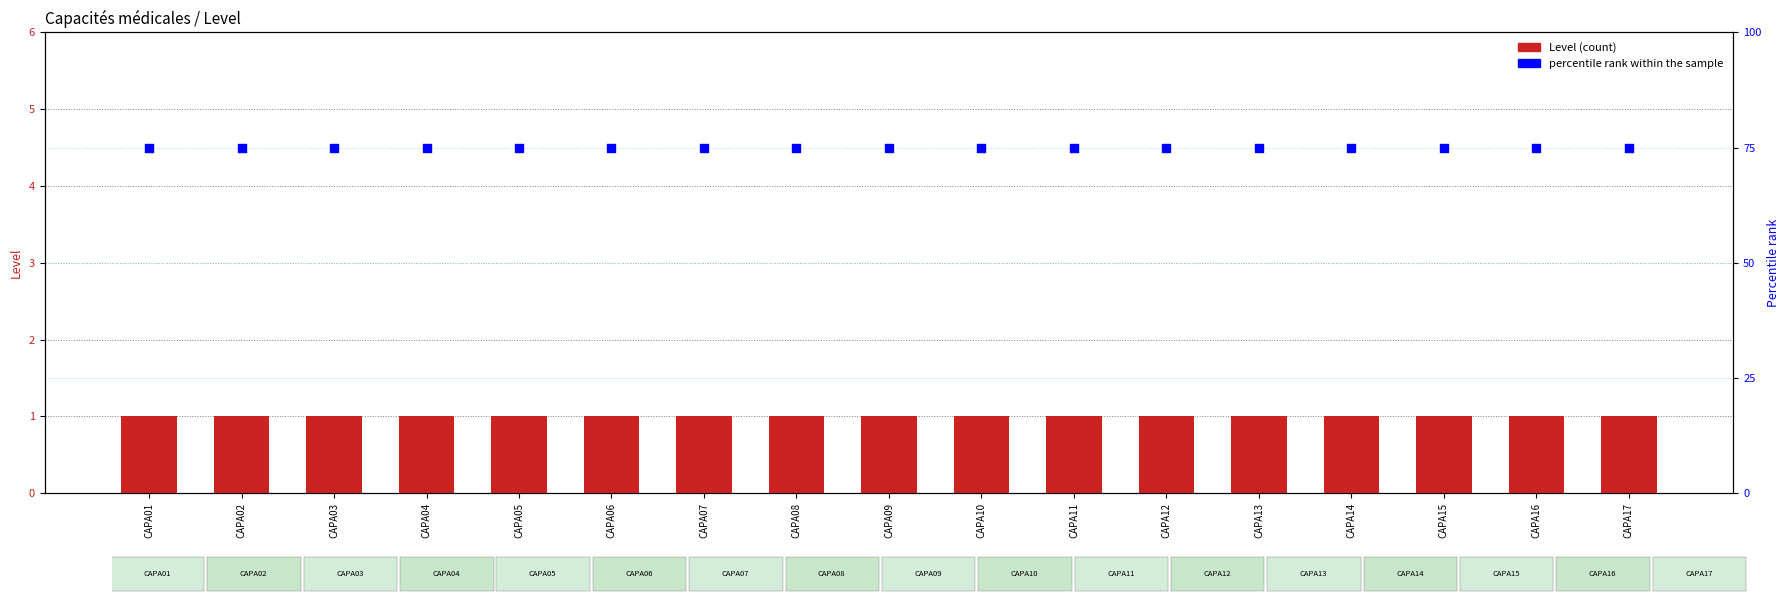

Which series has the largest total across all categories?

percentile rank within the sample